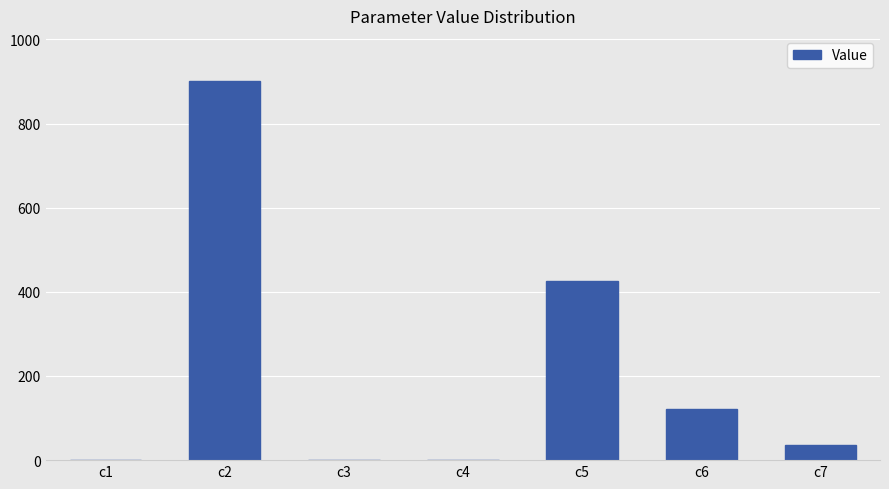

What is the greatest value displayed?

900.3